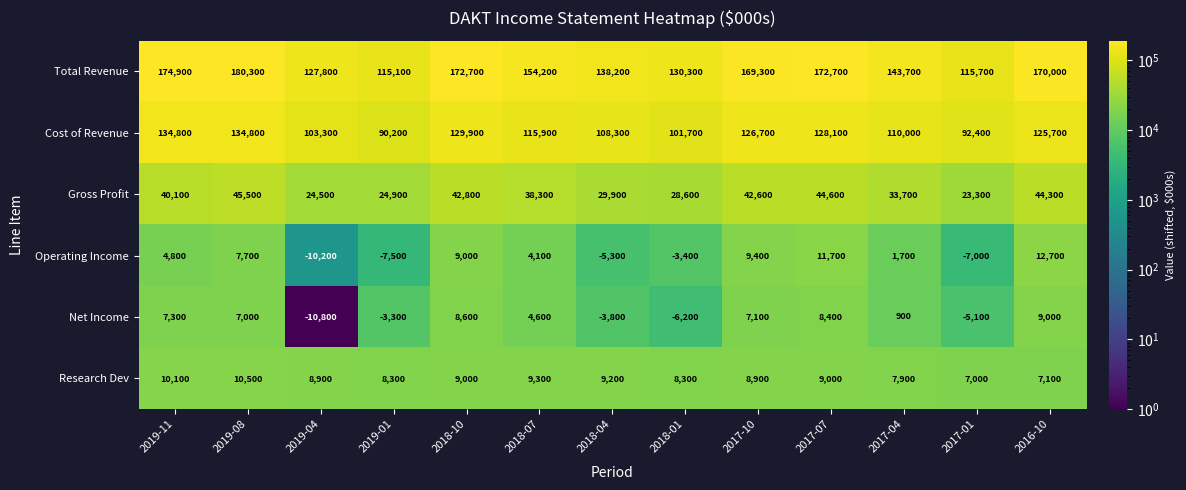

At 2019-08, list the series in order from largest to smallest.

Total Revenue, Cost of Revenue, Gross Profit, Research Dev, Operating Income, Net Income